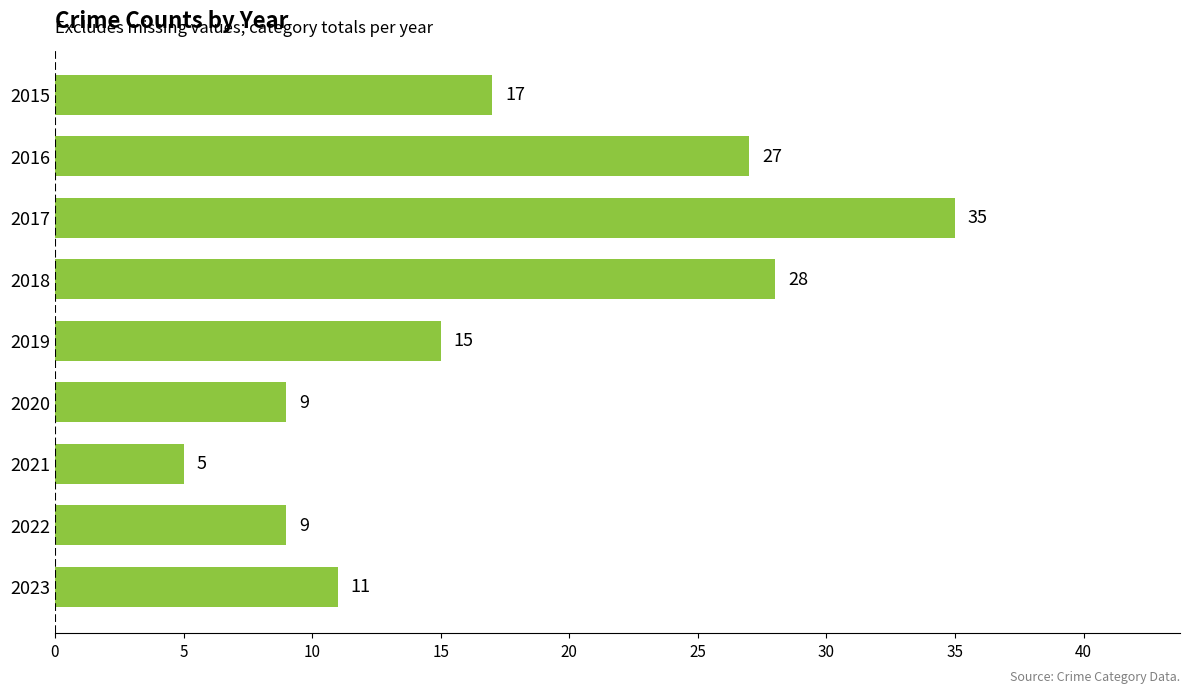

Are the bars grouped side by side (vs. stacked)?

No